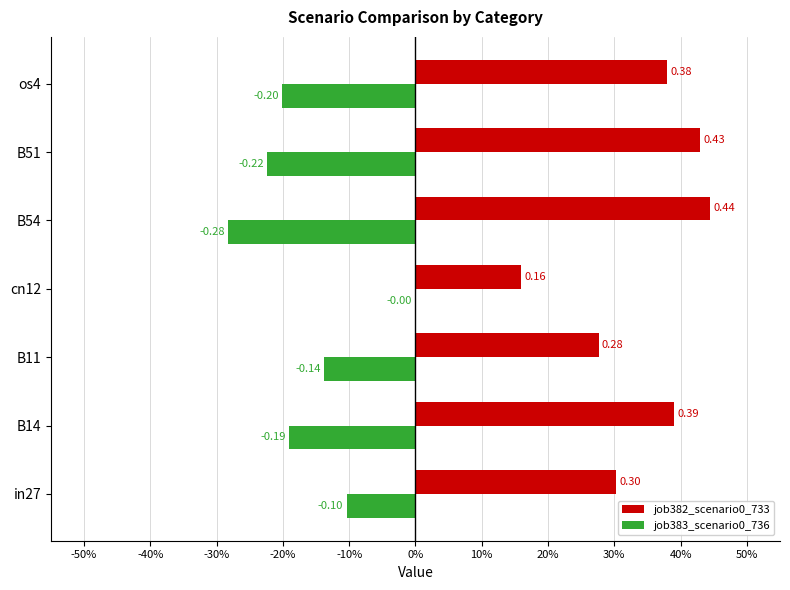

What are all the series names shown in the legend?

job382_scenario0_733, job383_scenario0_736